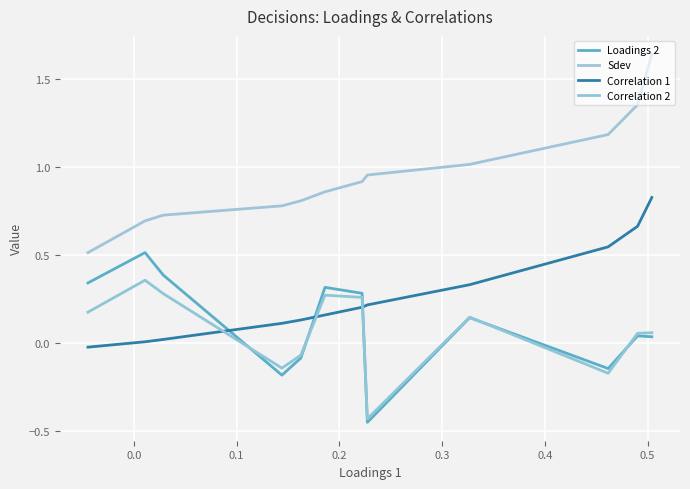

What is the value of the Correlation 1 point at the 6th from the left?

0.2